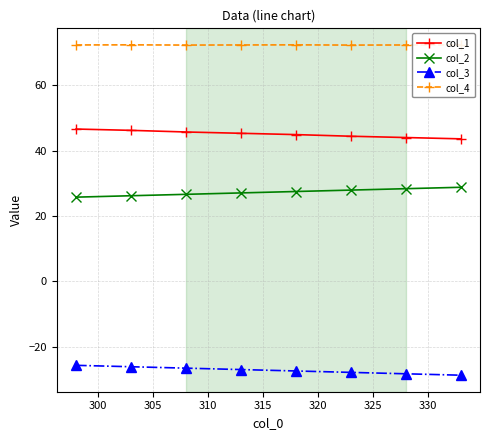

True or false: col_2 and col_1 cross at least once.

False